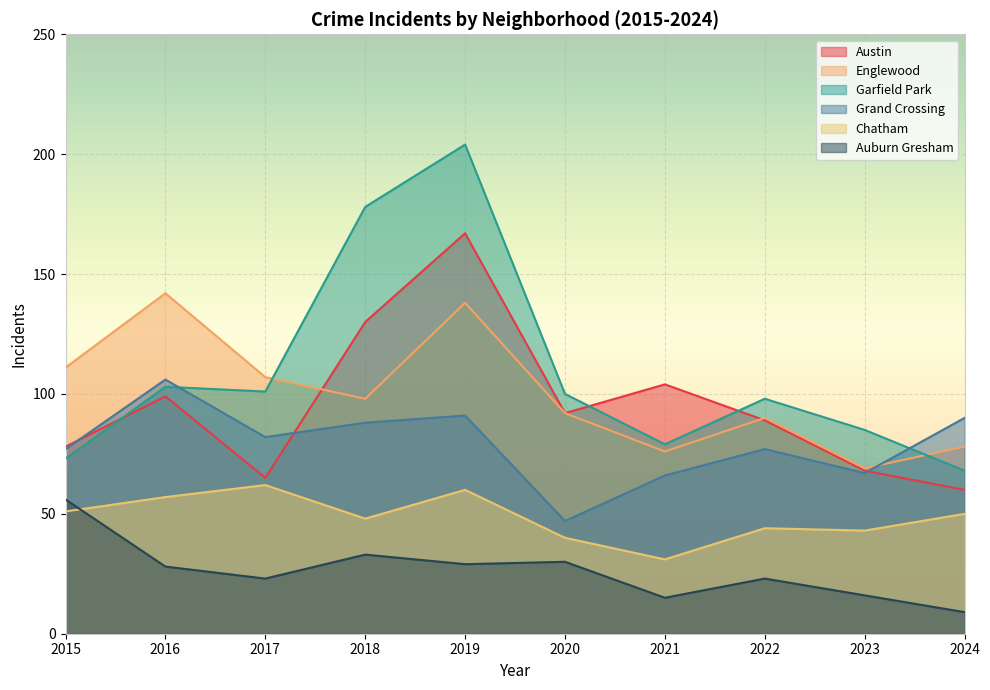

At which label is Austin closest to 113?

2021